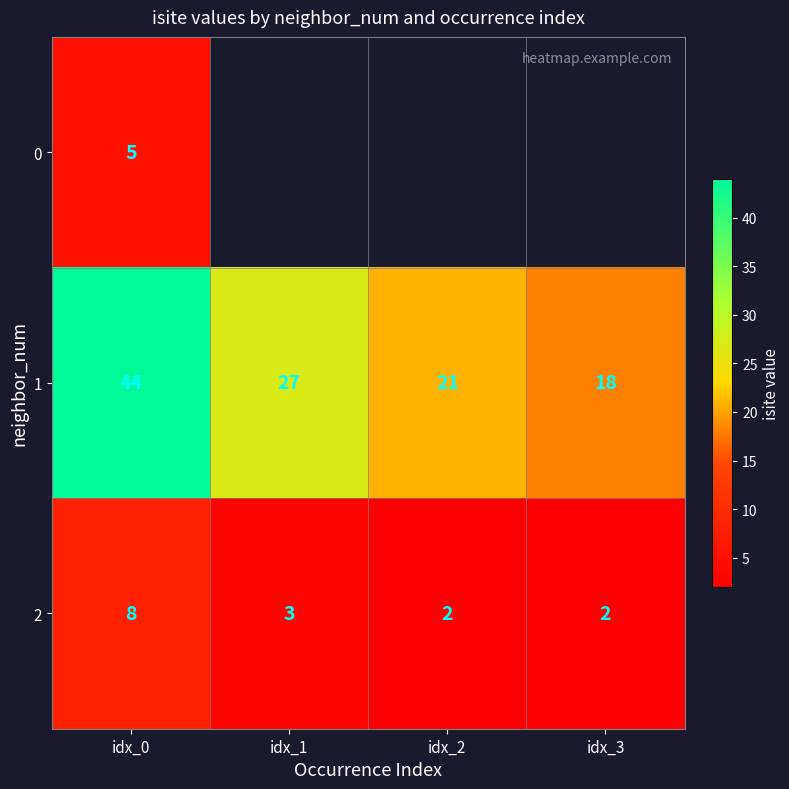

The value of 1 at idx_2 is 21. True or false?

True